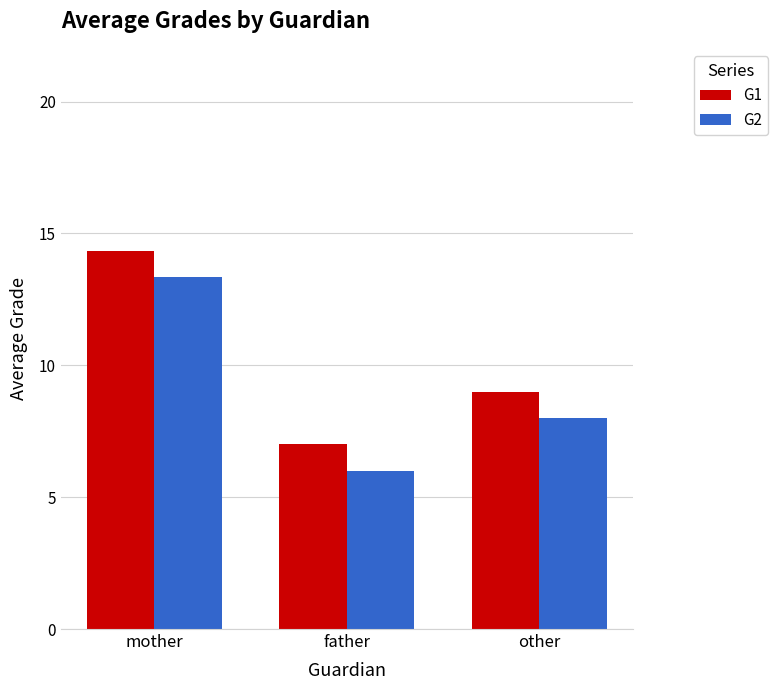

What is the difference between the highest and lowest values at father?

1.0